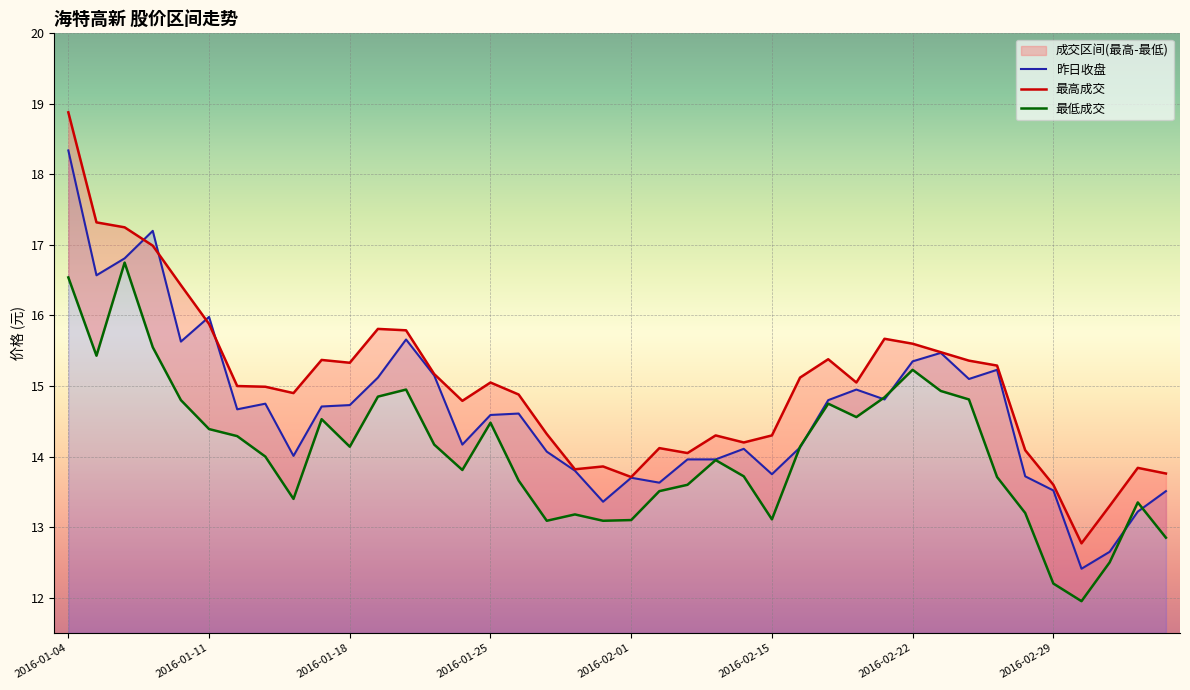

The value of 最高成交 at 2016-02-25 is 15.3. True or false?

True